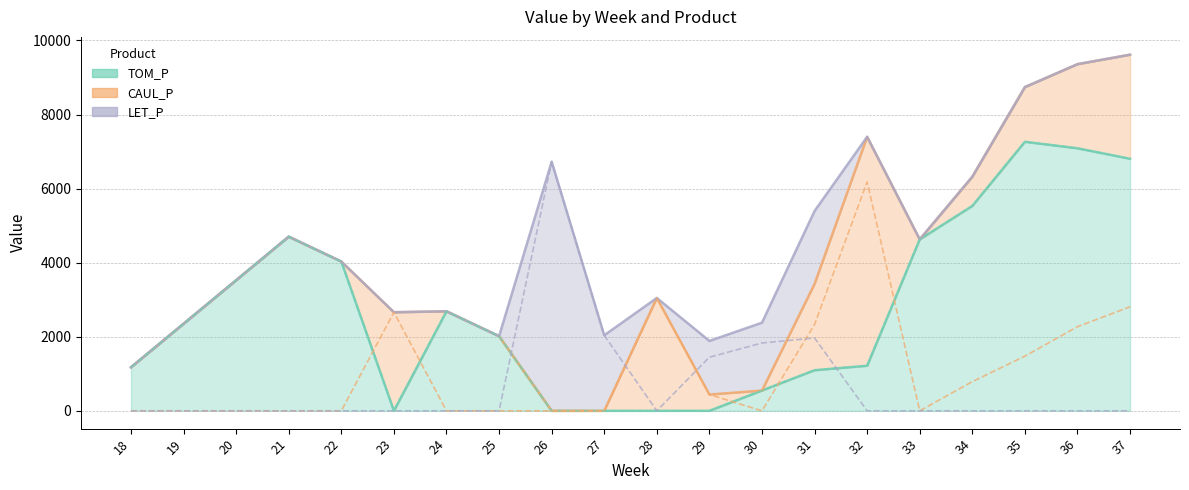

How many intersections are there between LET_P and TOM_P?

2